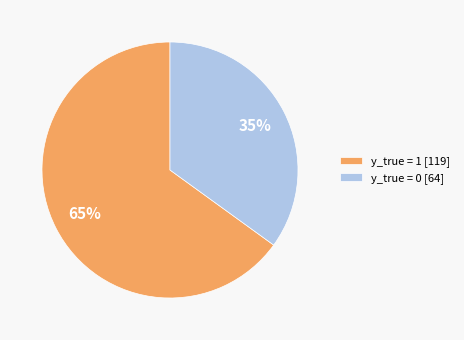

Do y_true = 0 [64] and y_true = 1 [119] together represent more than half of the pie?

Yes